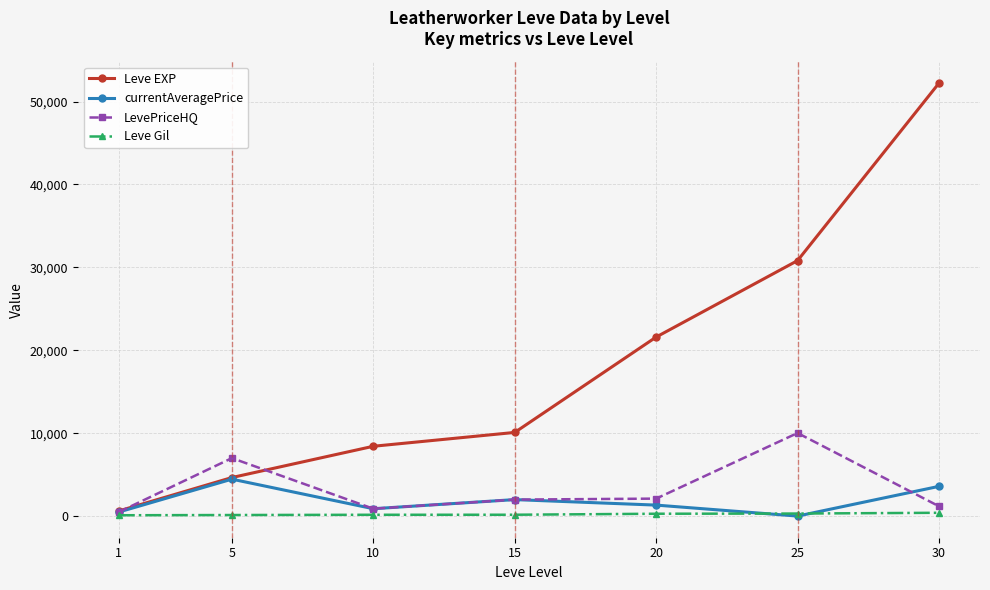

What is the difference between the Leve EXP values at 15 and 5?

5440